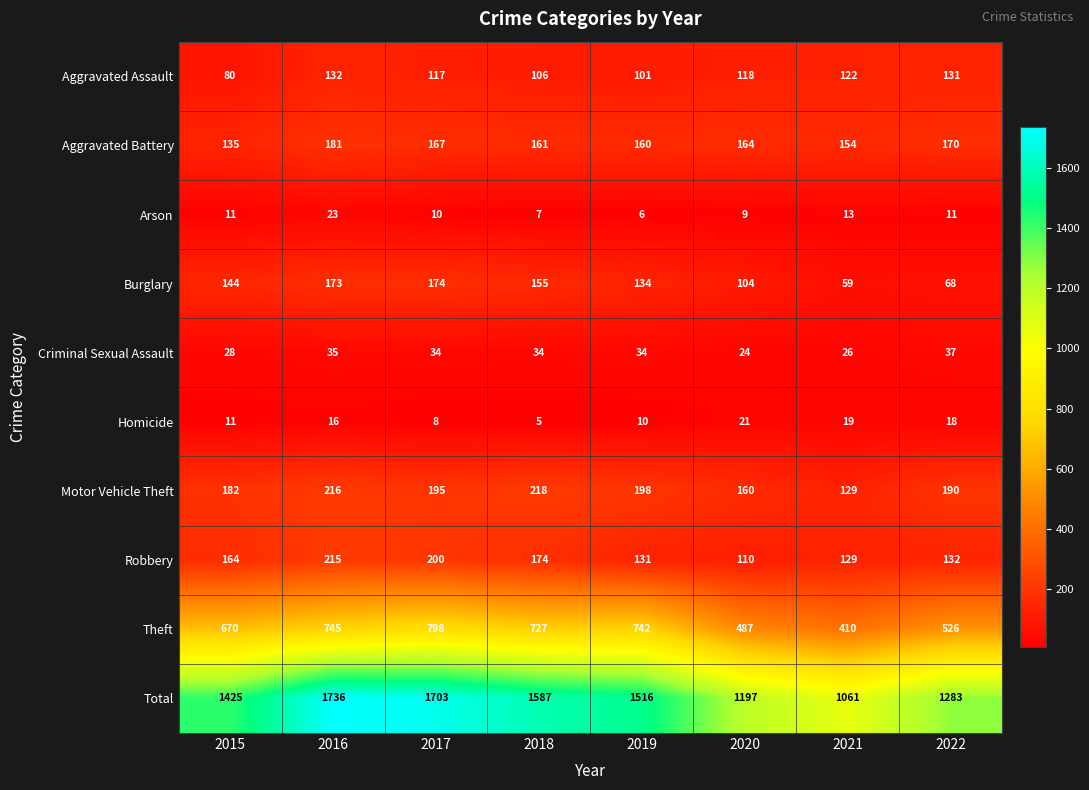

At which label is Burglary closest to 116?

2020